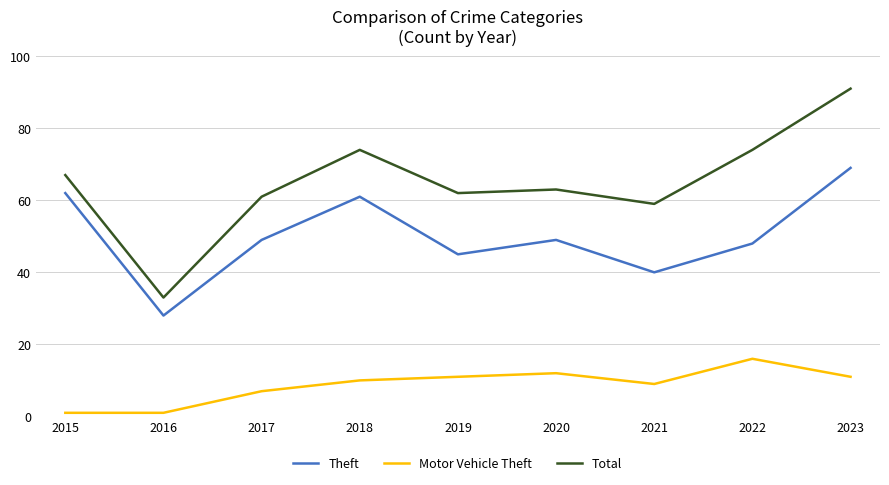

The Total series shows 42 at 2022. True or false?

False